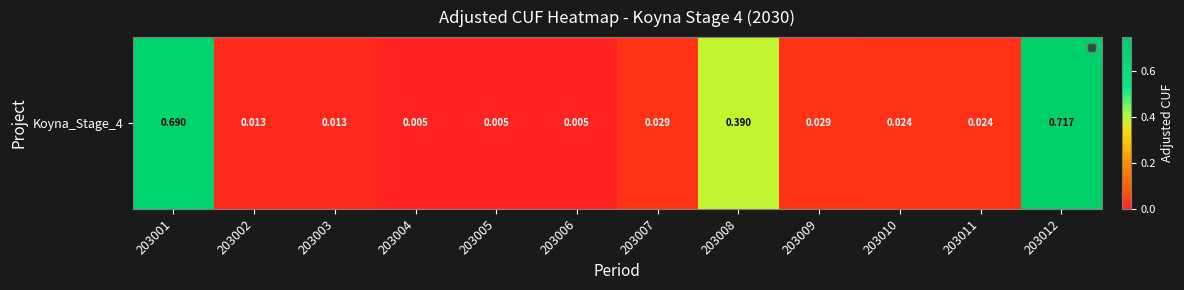

Which has a higher value, 203008 or 203010?

203008